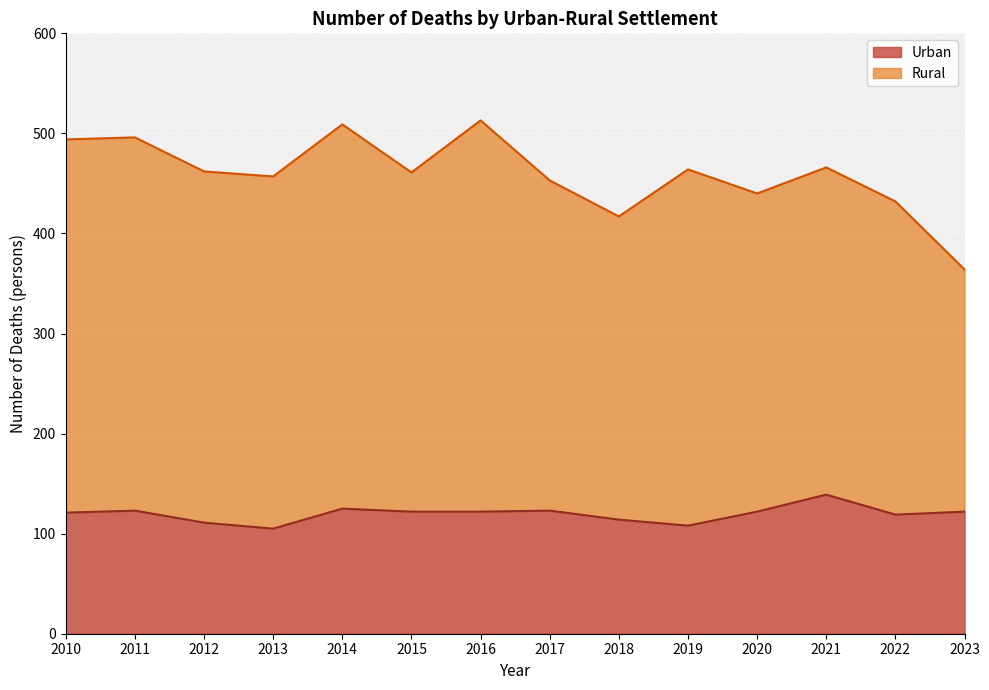

Is it true that the value at 2010 is 40?

False